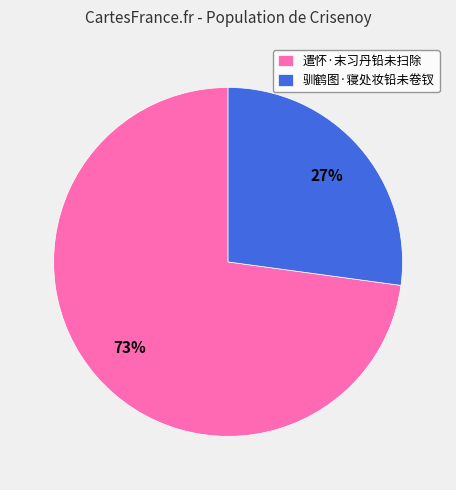

To the nearest percent, what portion does 遣怀·末习丹铅未扫除 represent?

73%